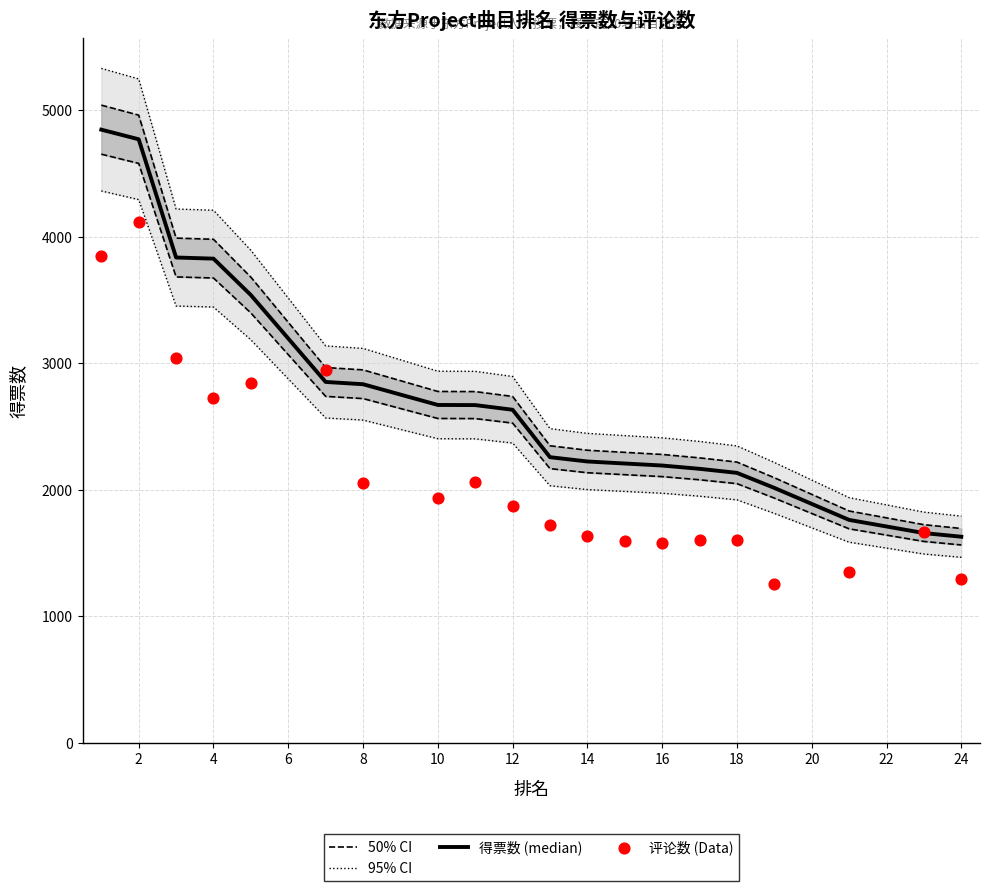

At which category is the sum across all series the highest?

2